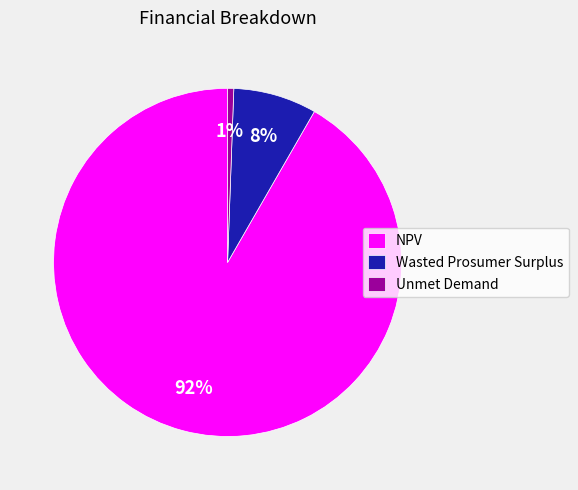

Between Wasted Prosumer Surplus and NPV, which is larger?

NPV